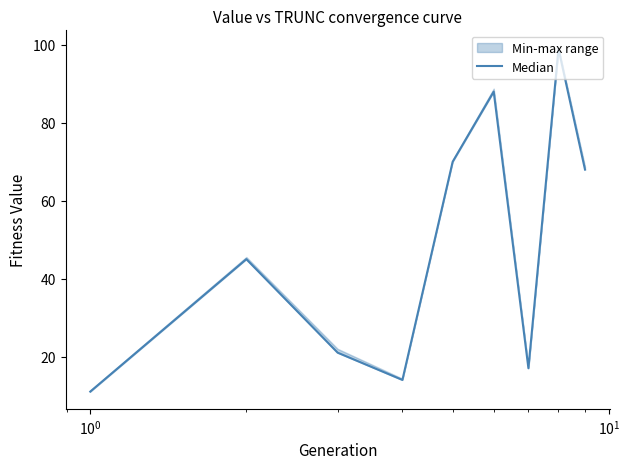

Count the number of values greater than 45.

4